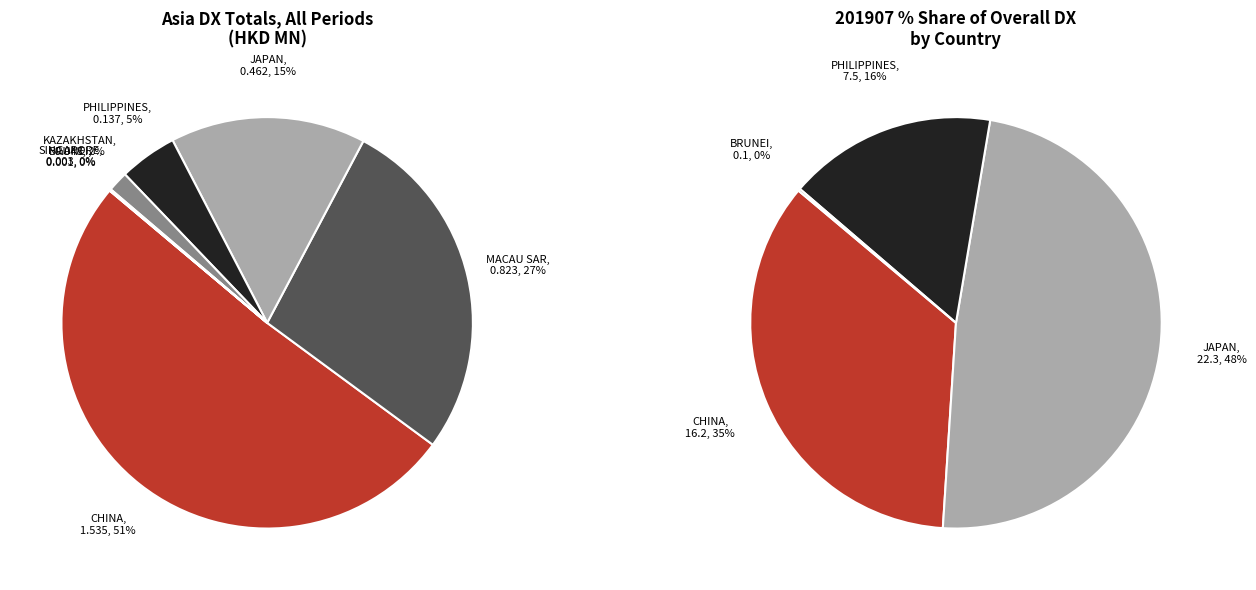

To the nearest percent, what is the difference between the SINGAPORE and CHINA slice percentages?

51%